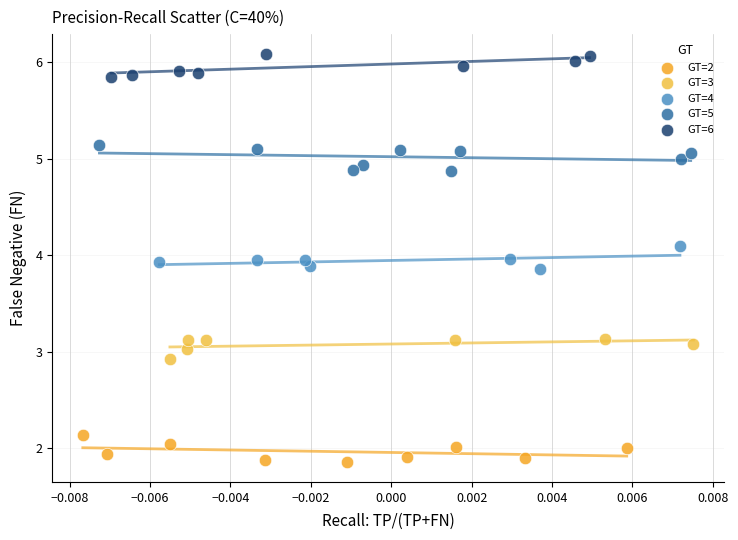

Which series contains the highest Y value?

GT=6